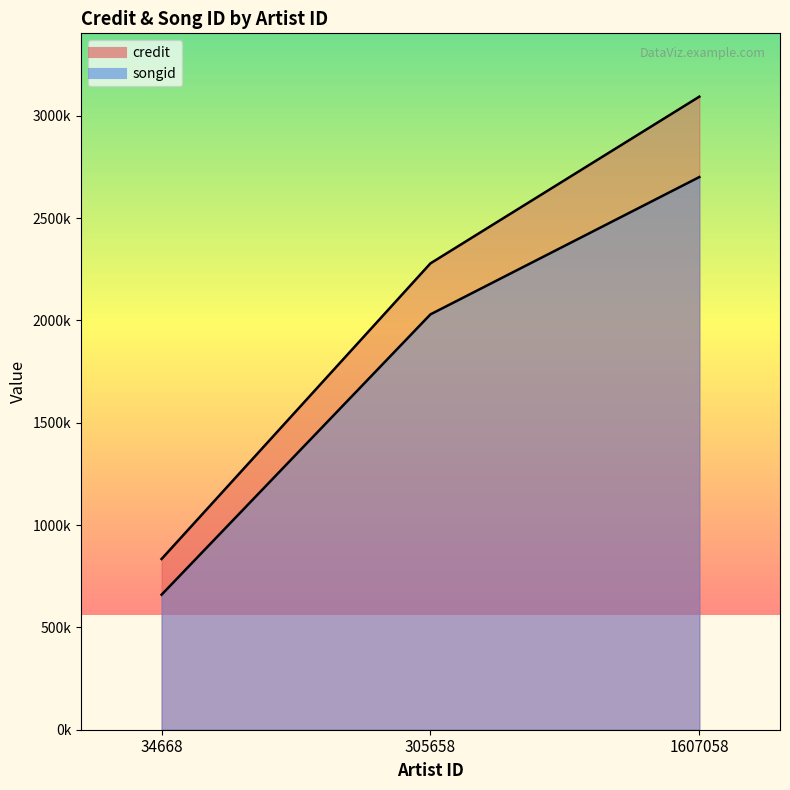

Reading left to right, transcribe all the data shown in this chart.

credit: 34668=834276	305658=2278973	1607058=3093727
songid: 34668=659776	305658=2029808	1607058=2700763